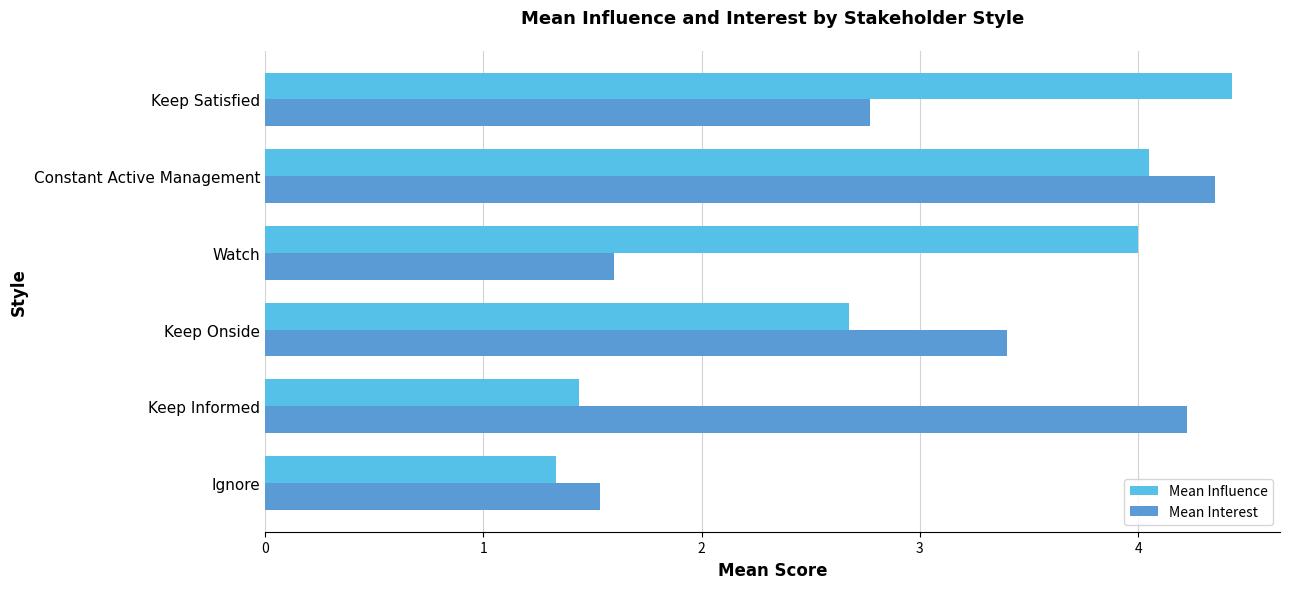

Which series has the widest spread of values?

Mean Influence